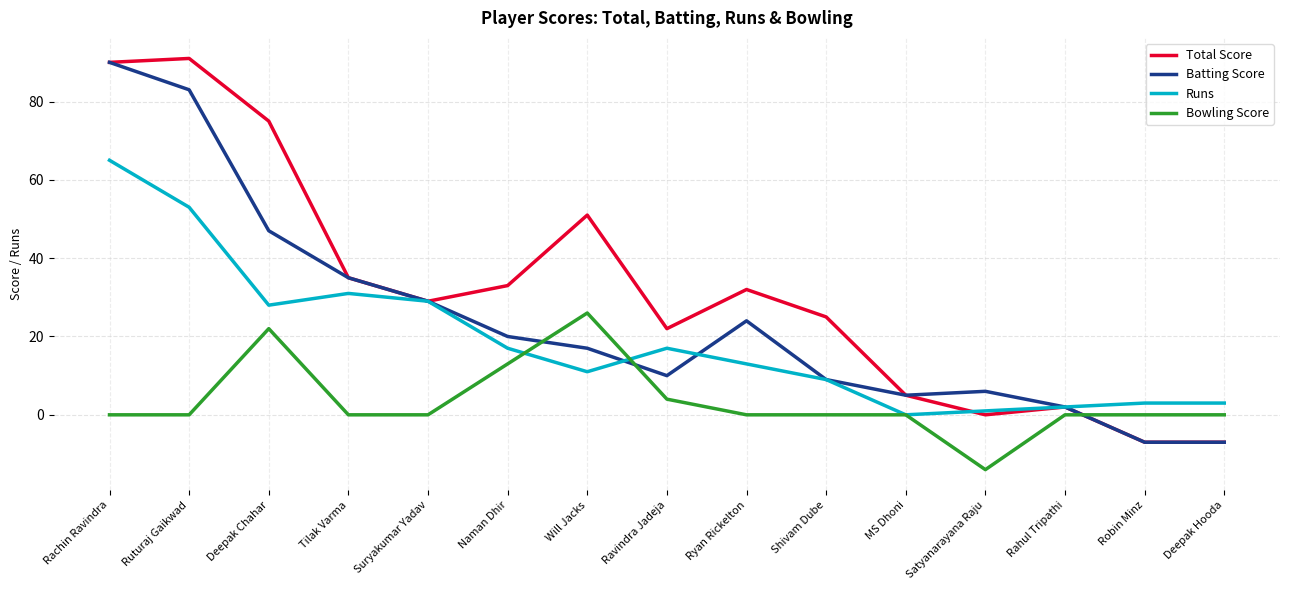

How many positive values does the Batting Score series have?

13